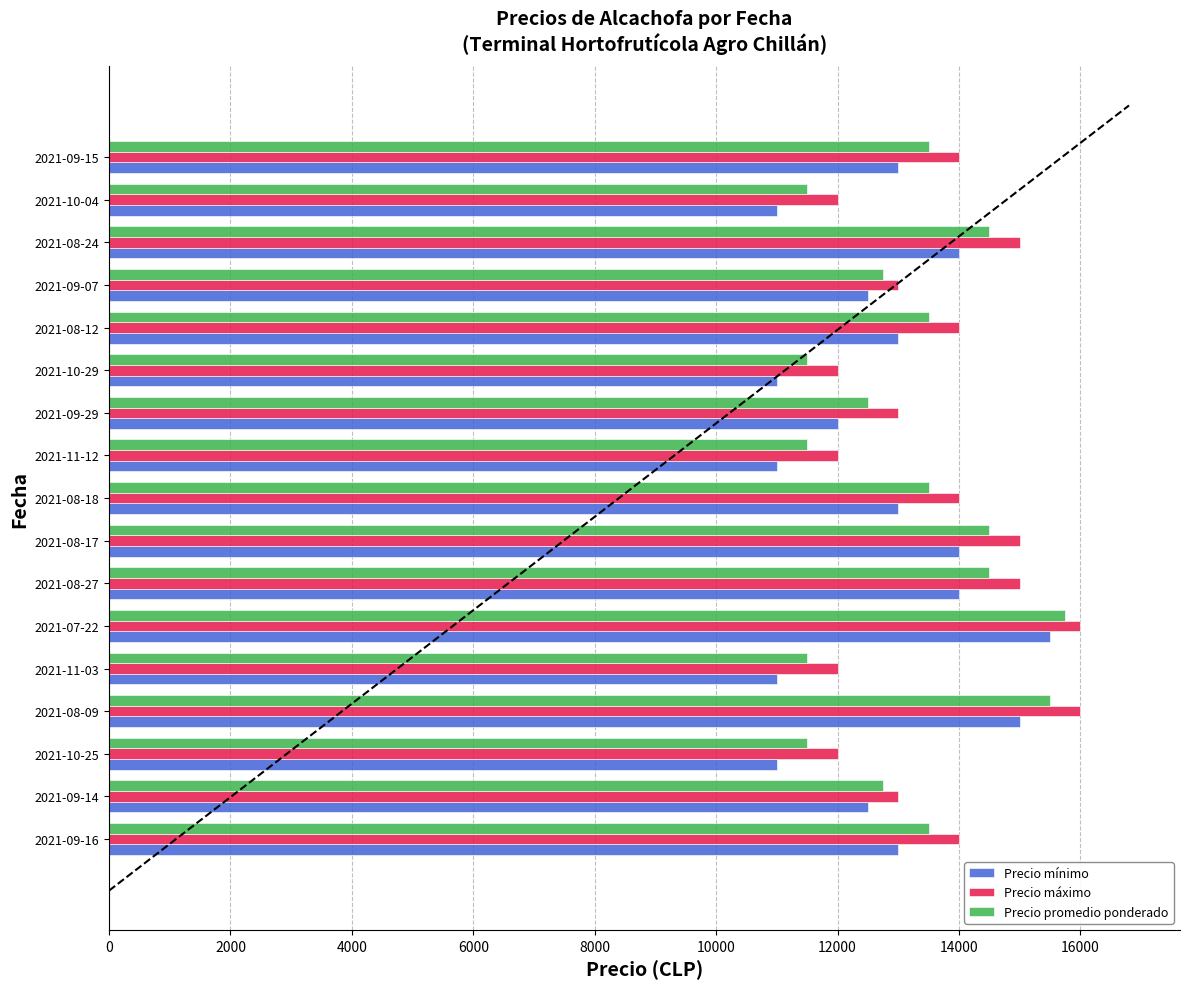

Is it true that Precio mínimo equals 11000 at 2021-11-12?

True